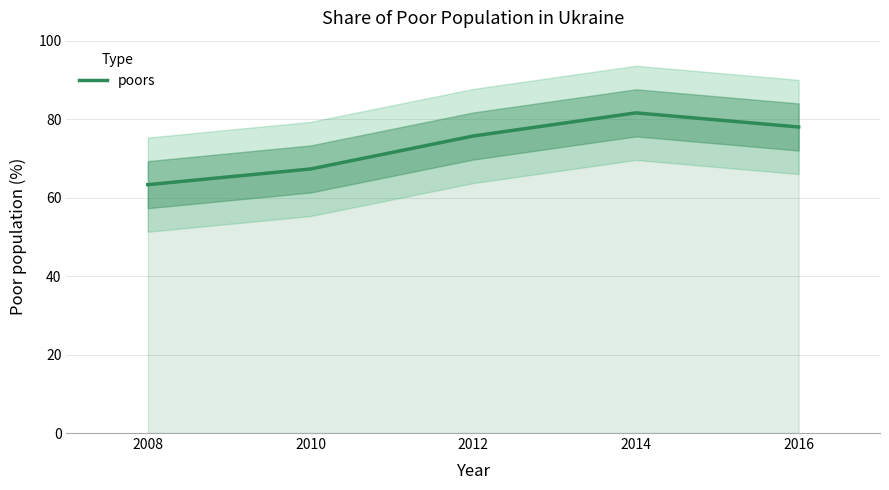

Is it true that the value at 2014 is 81.6?

True